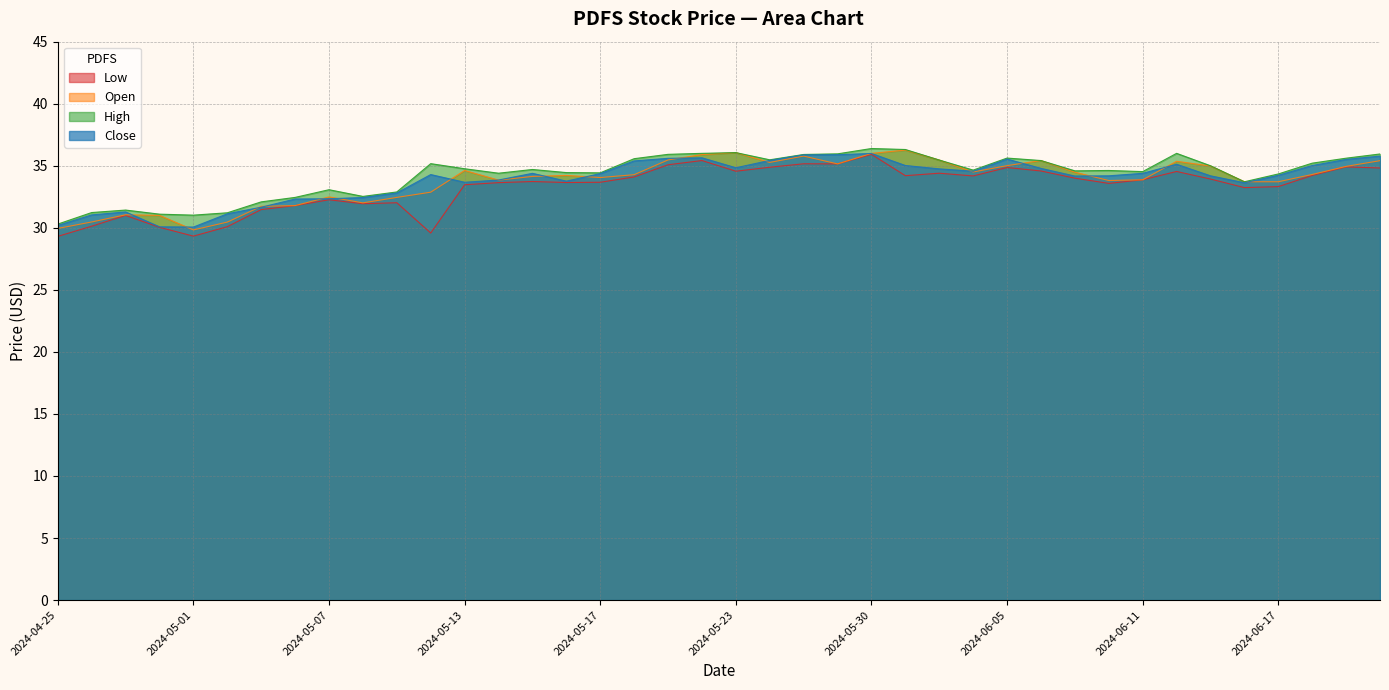

The Open series shows 35.4 at 2024-06-12. True or false?

True